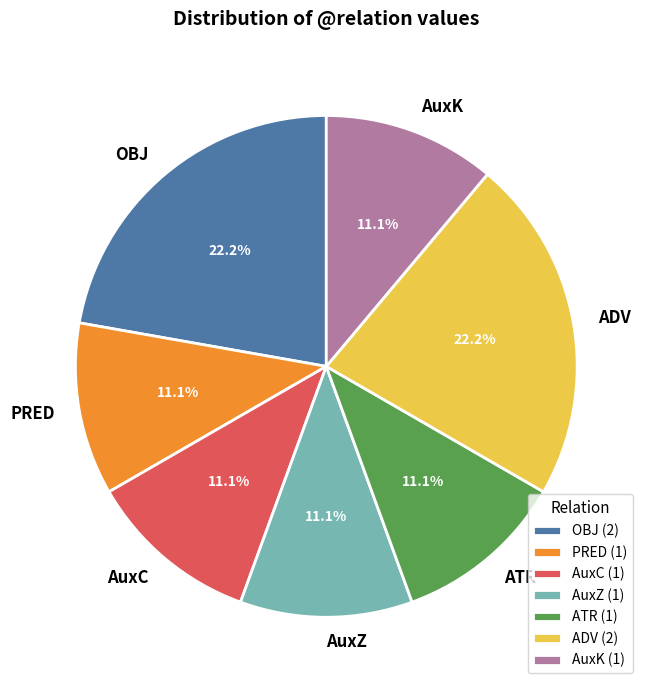

What is the ratio of the value at OBJ to the value at AuxZ?

2.0